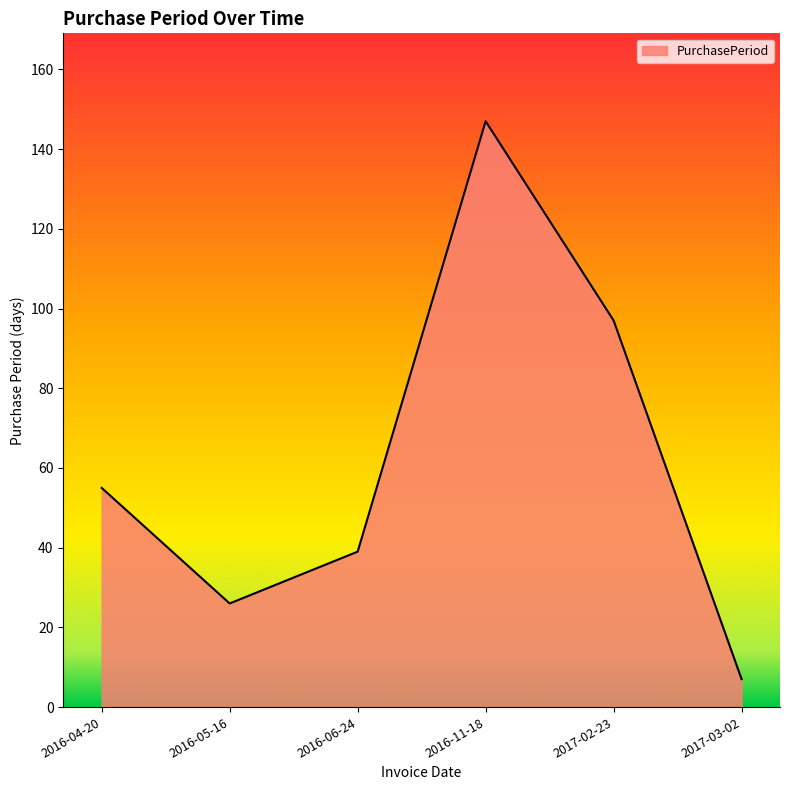

The chart shows a value of 147 at 2016-11-18. True or false?

True